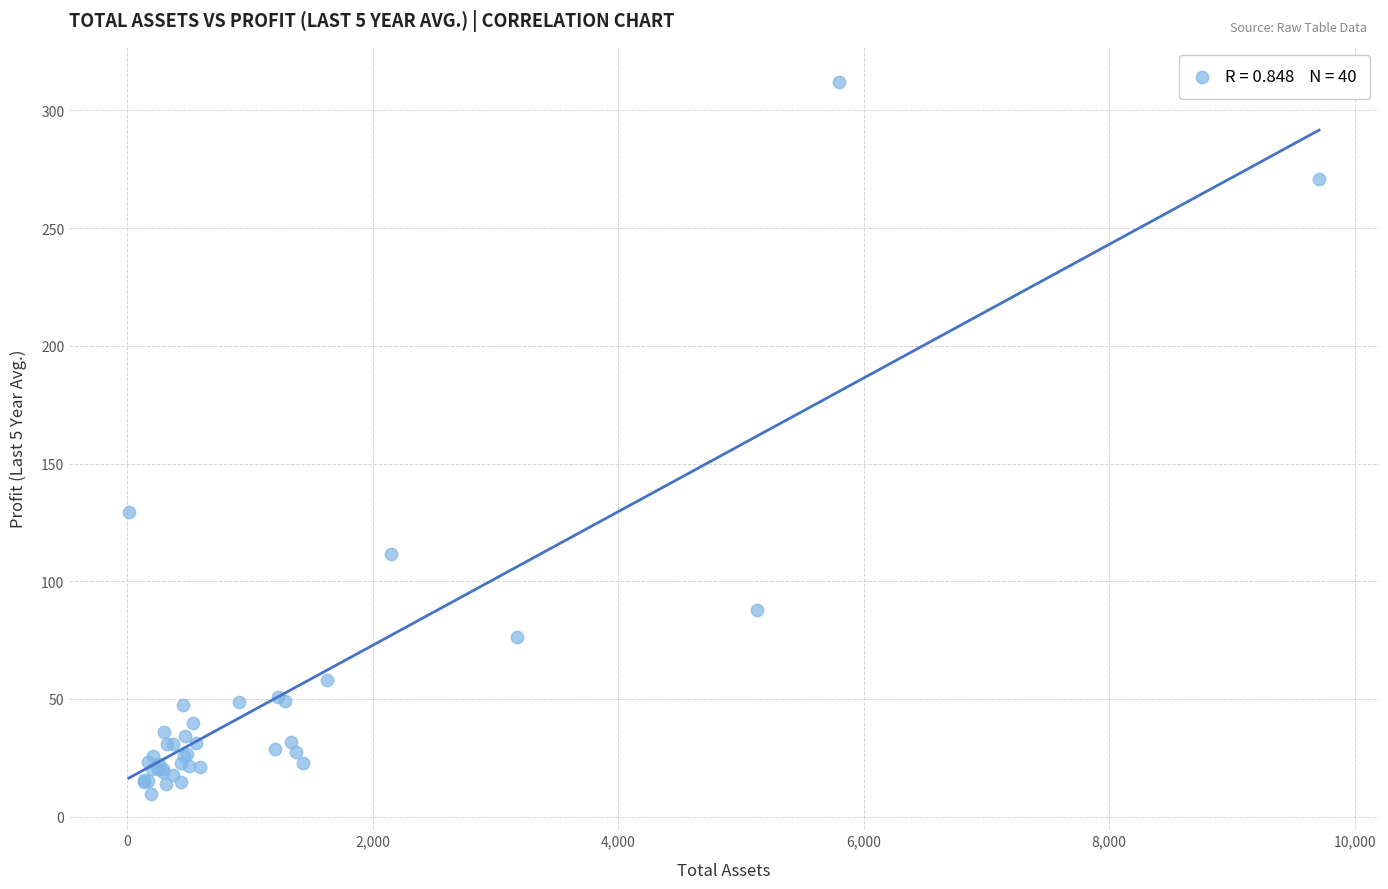

What Y value in the scatter plot is closest to 160?

129.4